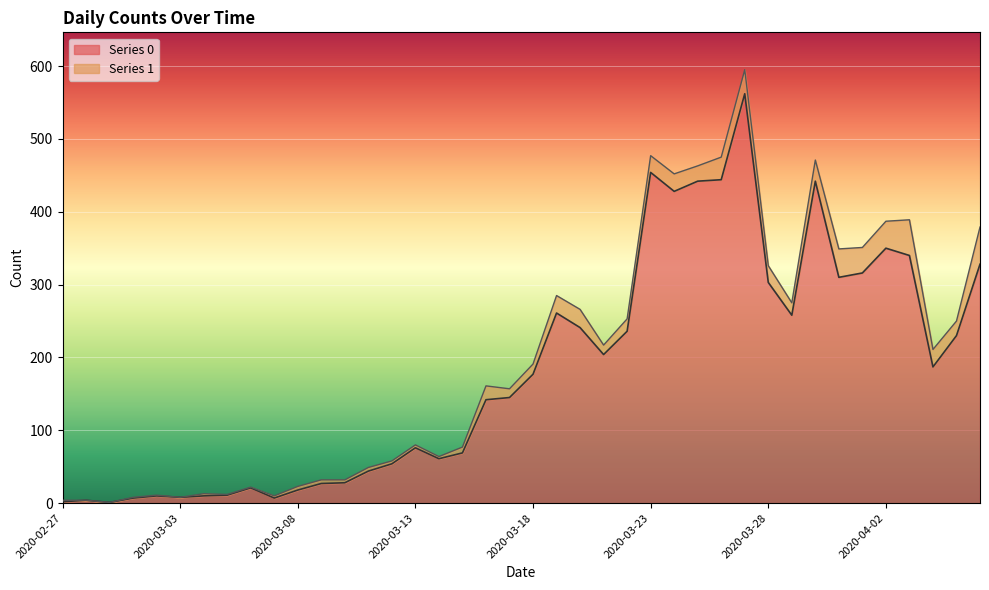

How many values are below 177?

20